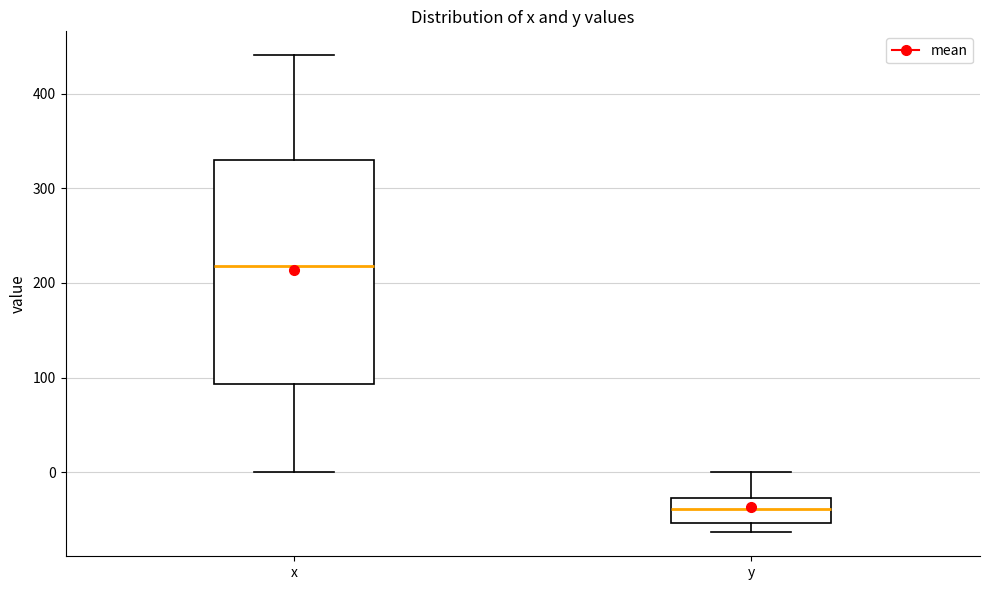

Reading left to right, transcribe this box plot: for each box, give where its median line is, the range the box spans, and where its two whiskers end, as read against the y-axis. The values are not printed on the chart, so give them approximately, as read against the axis.

x: median 220, box 90 to 330, whiskers 0 to 440
y: median -40, box -50 to -30, whiskers -60 to 0